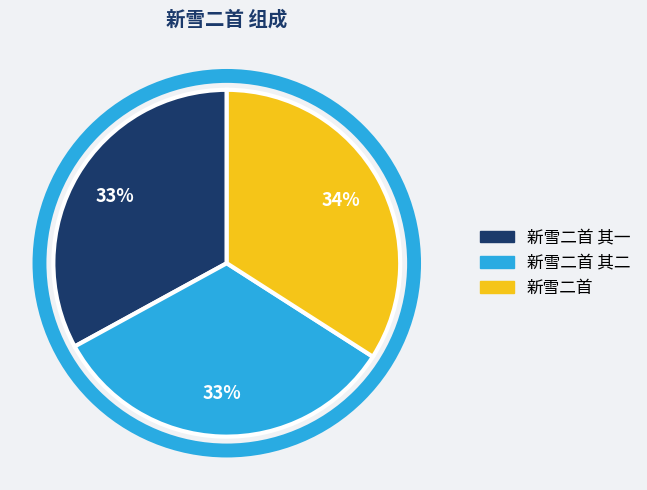

Is there a majority slice in this chart?

No